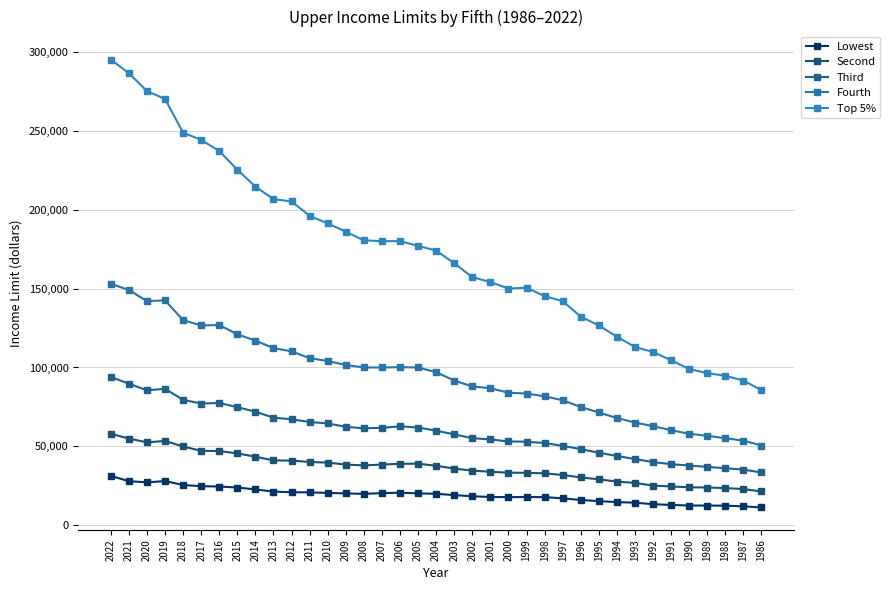

Reading left to right, extract all data points from this chart.

Lowest: 31400	28010	27270	28080	25600	24820	24640	24000	22800	21430	21000	20900	20600	20260	20000	20450	20710	20290	20040	19180	18490	17980	17920	17970	17920	17140	16120	15400	14770	14400	13430	12970	12600	12590	12500	12100	11380
Second: 58020	55000	52590	53500	50000	47220	47110	45600	43510	41190	41040	40190	39760	38520	38000	38550	39000	39100	37770	36000	34680	34000	33380	33310	33000	31920	30410	29200	27760	26910	25200	24680	24140	24000	23660	23000	21500
Third: 94000	89740	85540	86490	79540	77150	77550	74870	72000	68210	67200	65500	64580	62430	61500	61800	62730	62000	60000	57660	55230	54450	53160	53000	52170	50380	48340	46000	44010	42000	40100	38790	37900	37070	36200	35350	33510
Fourth: 153000	149100	142000	142500	130000	126600	126900	121000	117000	112300	110200	105900	104100	101600	100000	100000	100200	100000	97030	91710	88000	86870	84020	83500	81770	79230	75000	71500	68020	65120	62840	60300	58010	56760	55210	53710	50590
Top 5%: 295000	286300	275000	270000	248700	244100	237000	225300	214500	206600	205100	196000	191200	186000	180500	180000	180000	177000	174000	166000	157200	154100	150000	150500	145200	142000	132200	126600	119500	113000	109800	104600	99020	96400	94750	91750	85640